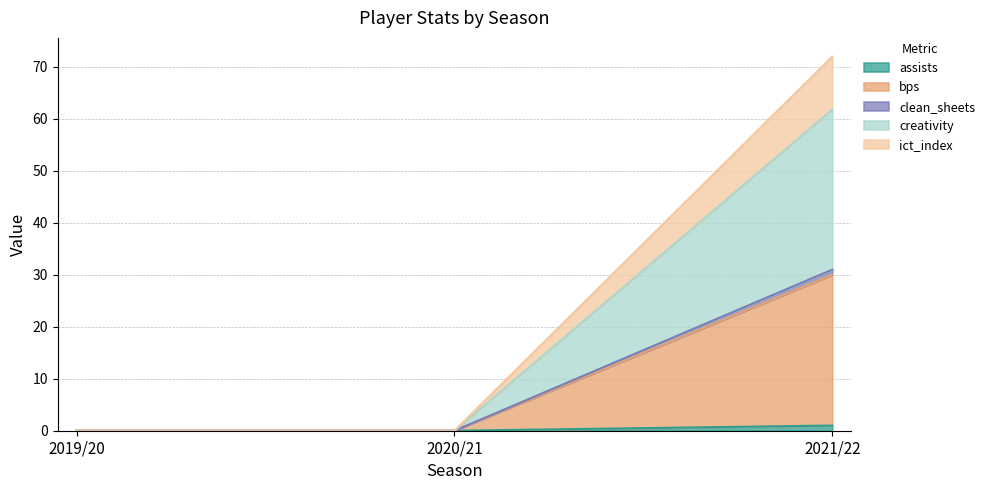

Does the chart display data point markers on the line(s)?

No